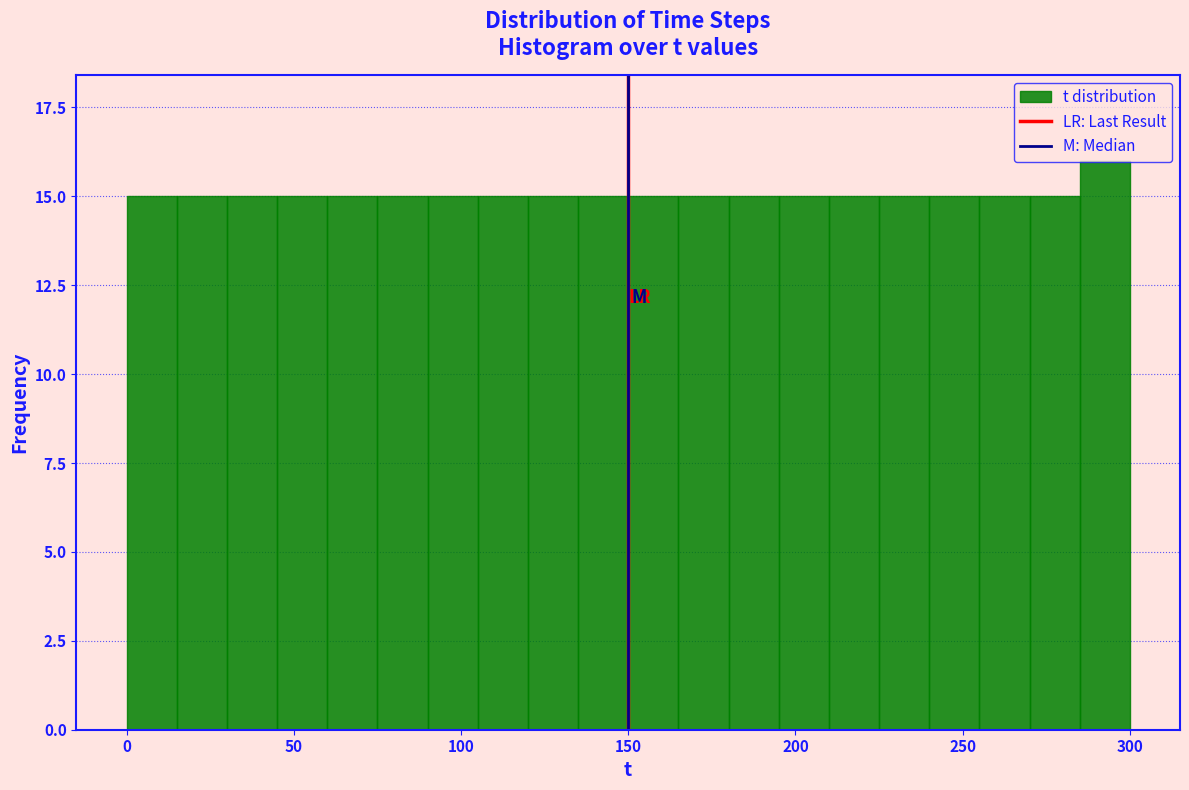

Read against the x-axis, roughly where is the centre of the tallest bar?

295